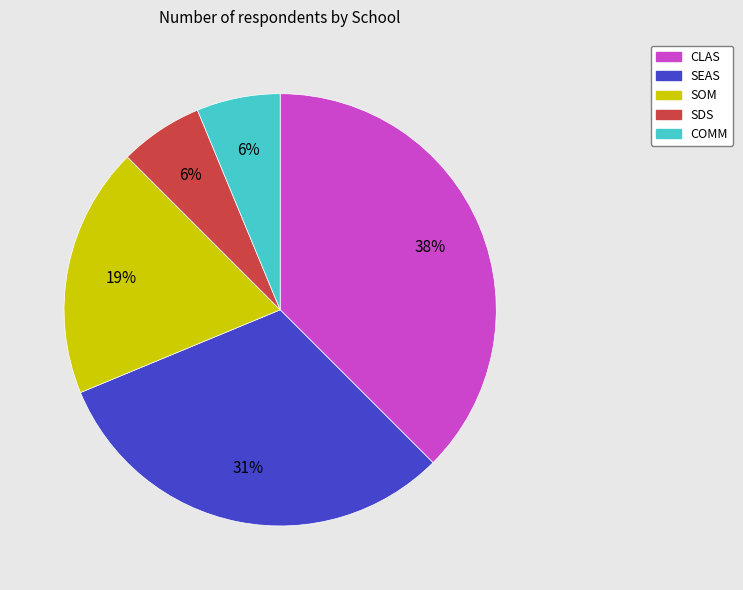

Does SEAS account for over 50% of the chart?

No